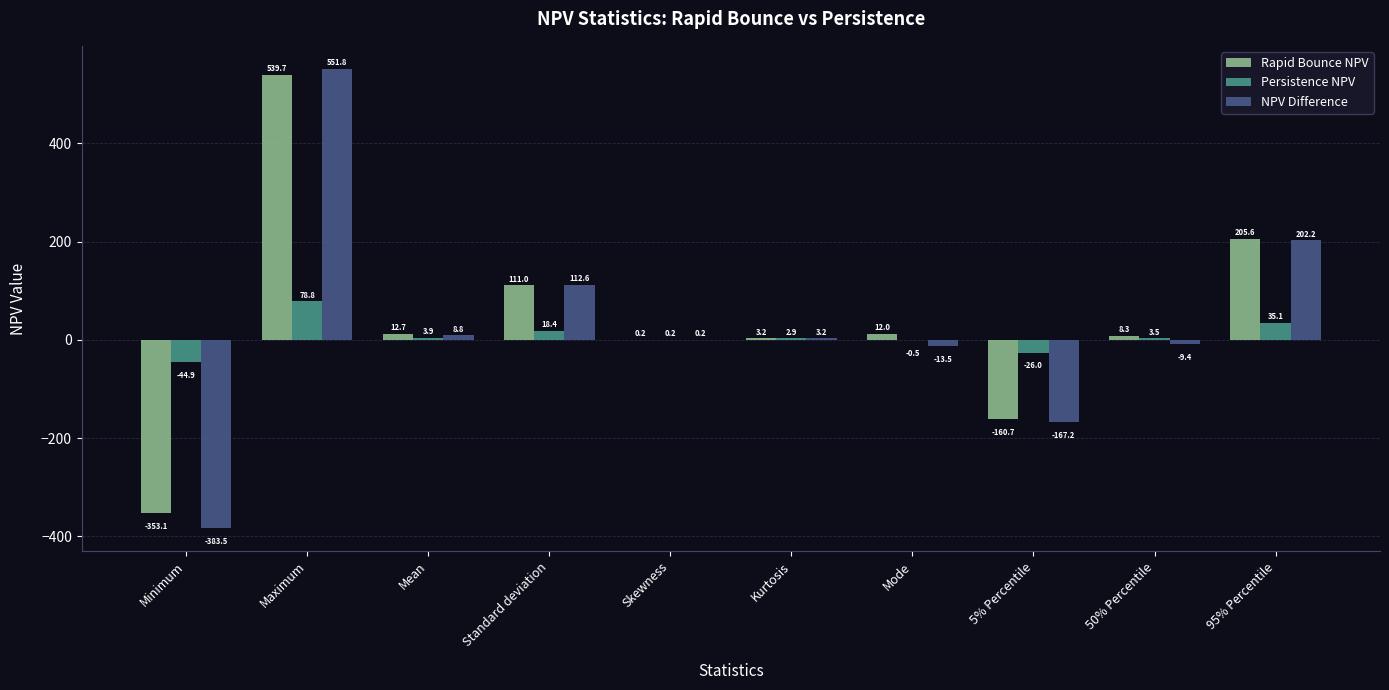

Reading right to left, what are all the values shown in this chart?

Rapid Bounce NPV: 205.6	8.3	-160.7	12.0	3.2	0.2	111.0	12.7	539.7	-353.1
Persistence NPV: 35.1	3.5	-26.0	-0.5	2.9	0.2	18.4	3.9	78.8	-44.9
NPV Difference: 202.2	-9.4	-167.2	-13.5	3.2	0.2	112.6	8.8	551.8	-383.5